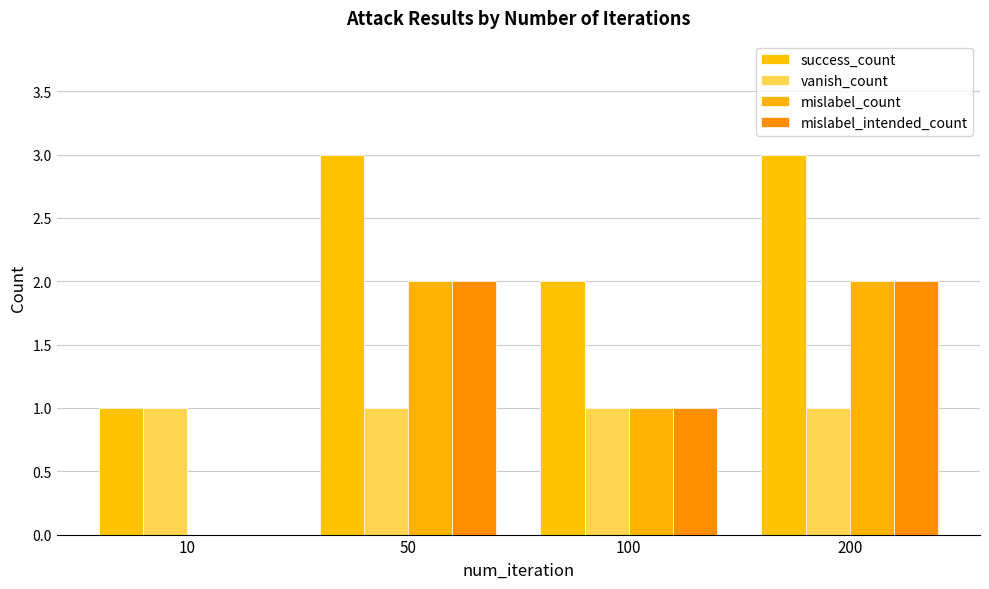

What is the average value of the success_count series?

2